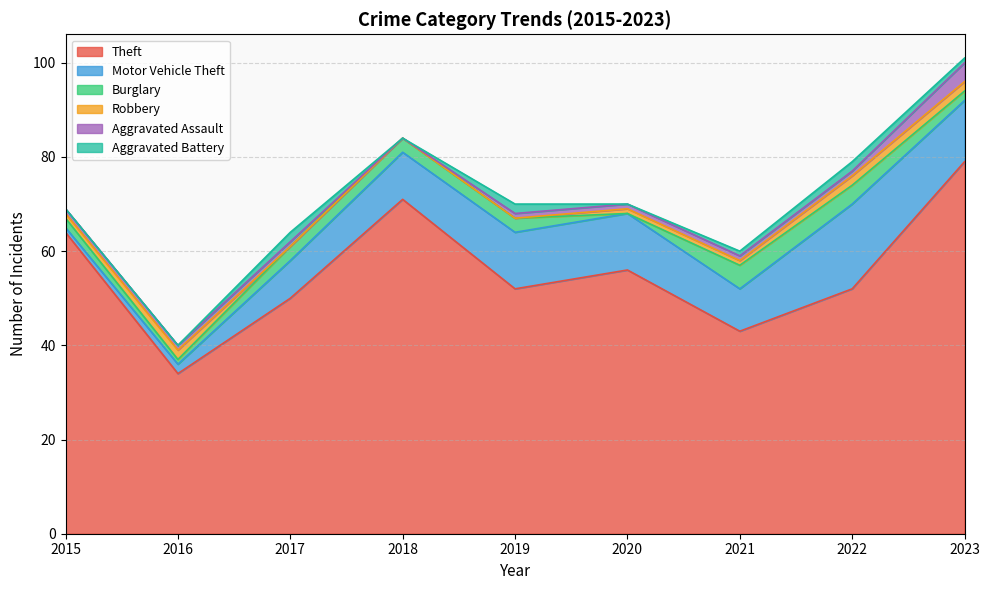

What is the value of the Theft point at the 5th from the left?

52